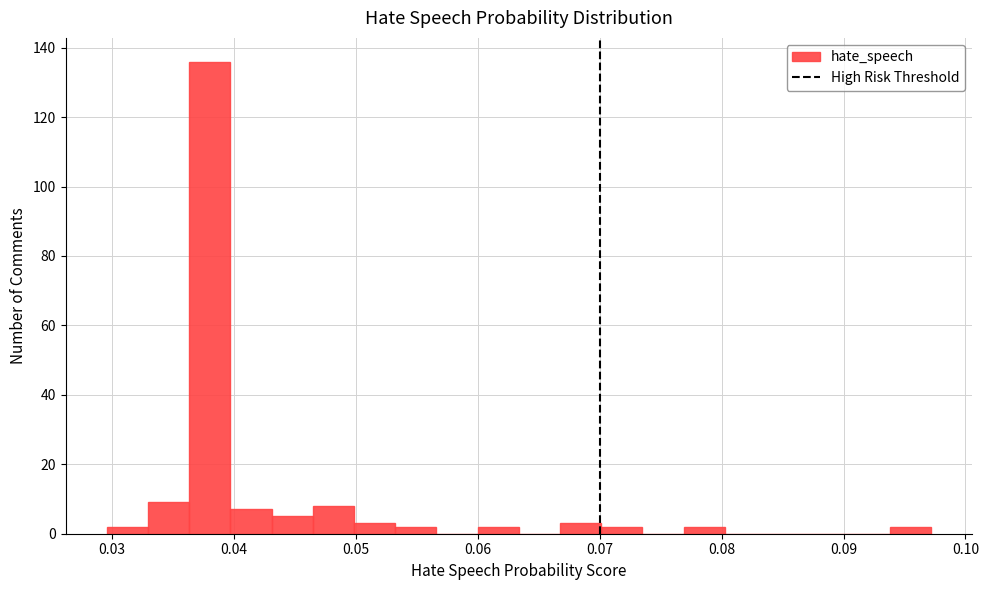

Read against the x-axis, roughly where is the centre of the tallest bar?

0.038